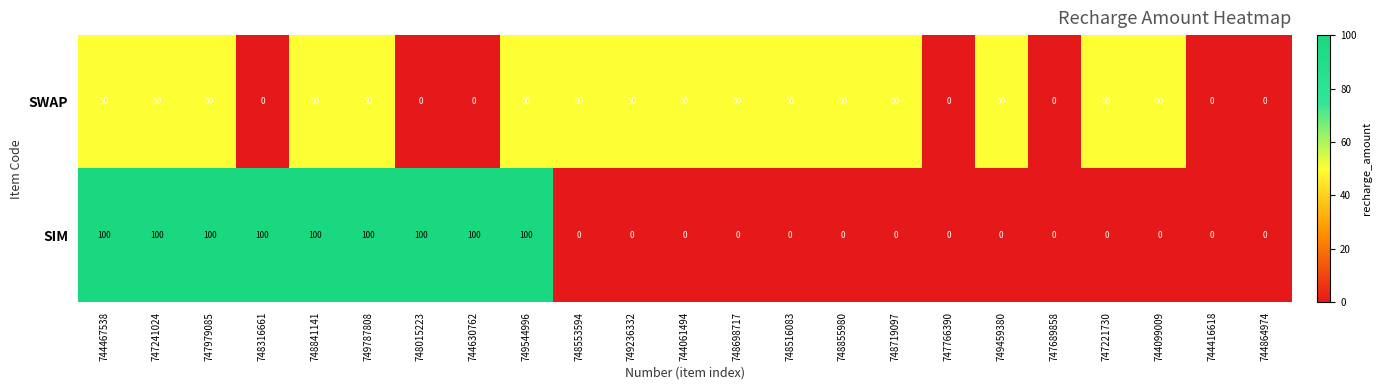

Which series has the largest total across all categories?

SIM